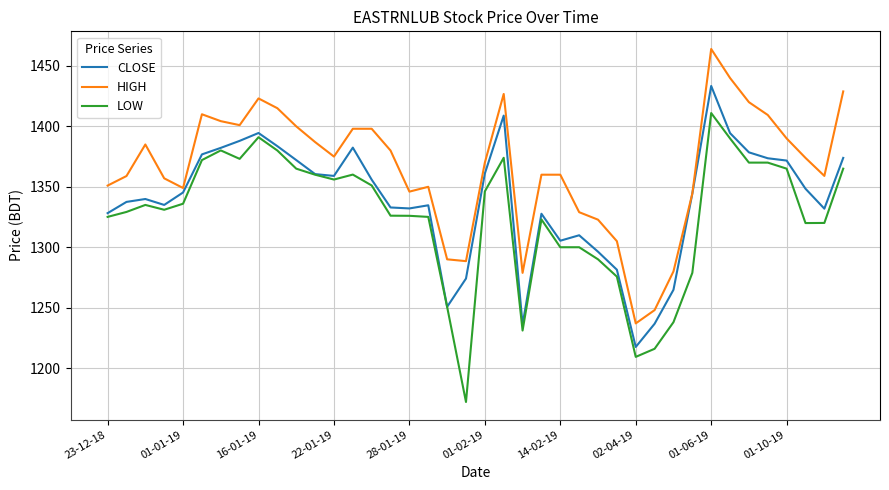

Rank the series by their maximum value, from lowest to highest.

LOW, CLOSE, HIGH